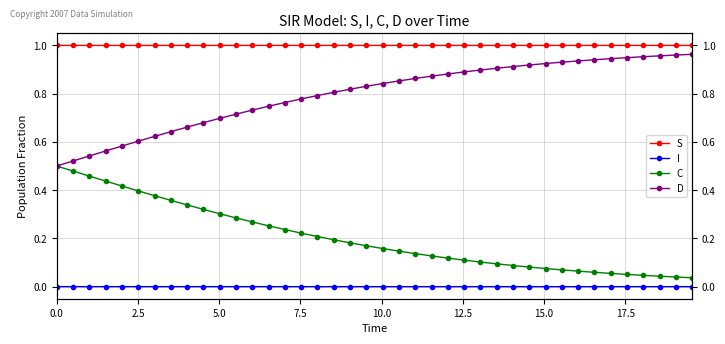

True or false: S and D cross at least once.

False